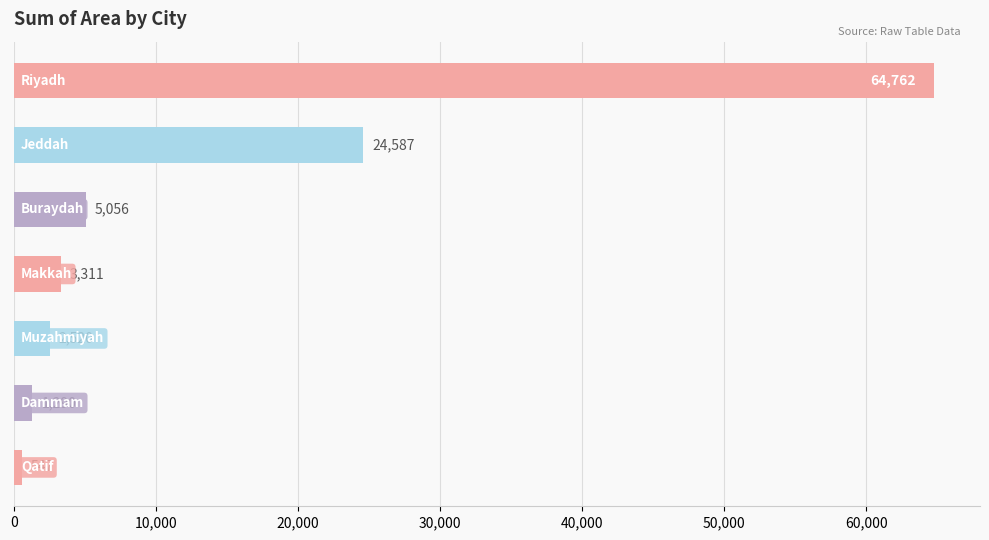

What is the minimum value shown in the chart?

547